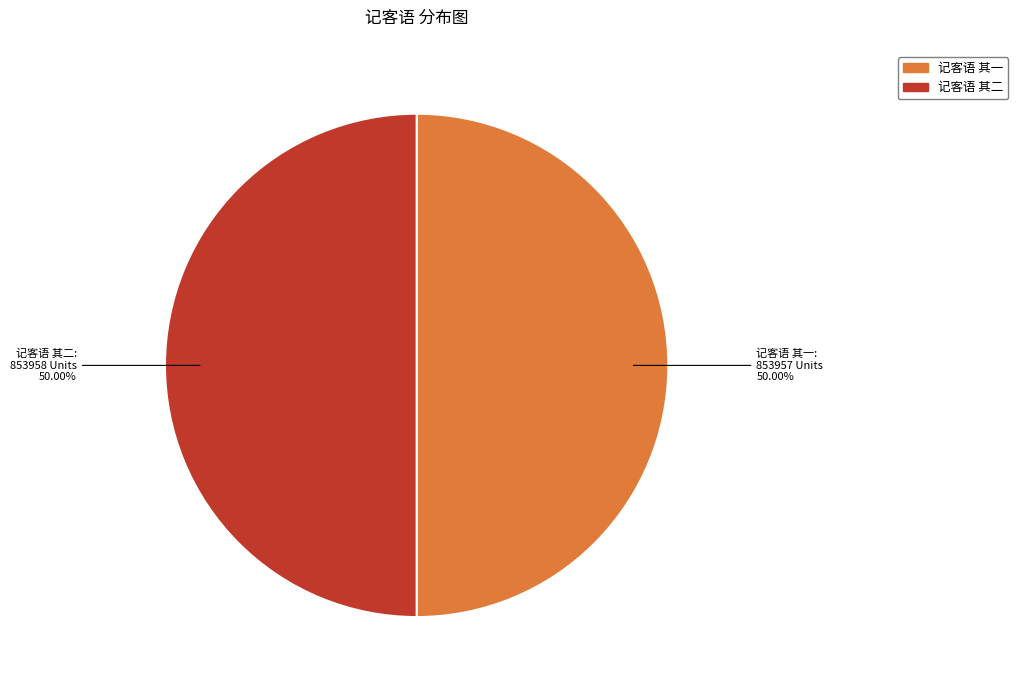

To the nearest percent, what percentage of the pie is 记客语 其二?

50%